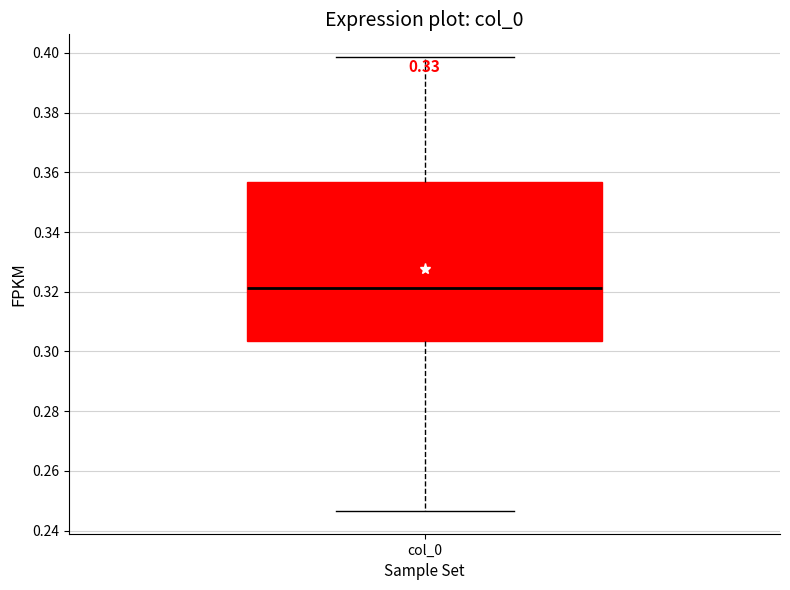

Transcribe this box plot: give where the median line is, the range the box spans, and where the two whiskers end, as read against the y-axis. The values are not printed on the chart, so give them approximately, as read against the axis.

median 0.322, box 0.304 to 0.356, whiskers 0.246 to 0.398